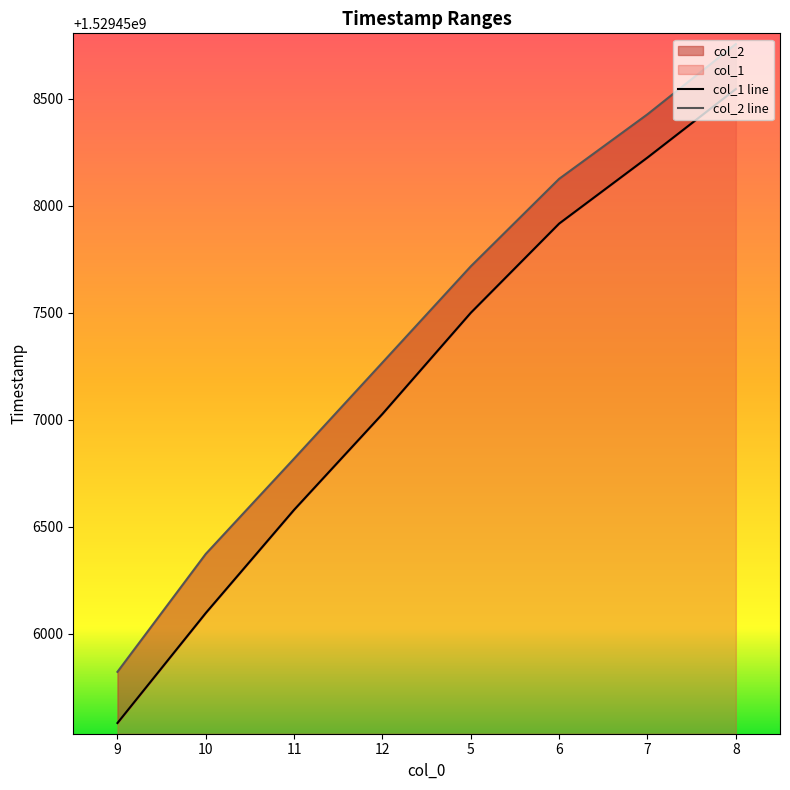

What is the average value of the col_1 series?

1529457184.5